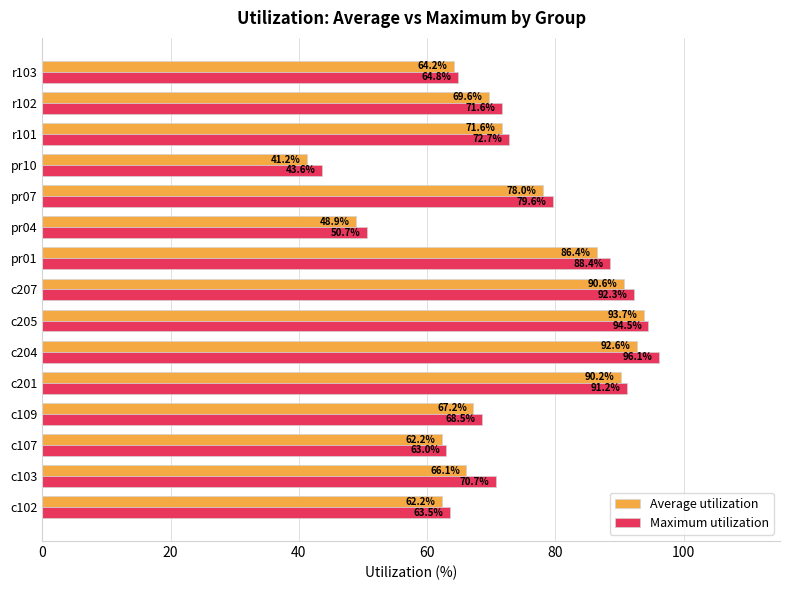

What is the spread (max minus min) of values at c109?

1.3